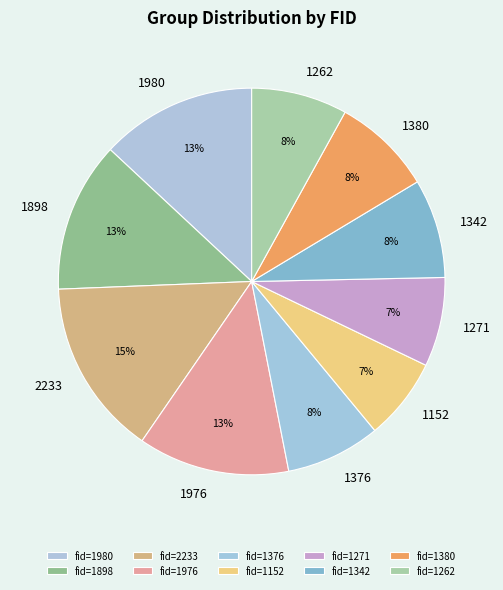

Do 1976 and 1898 together represent more than half of the pie?

No